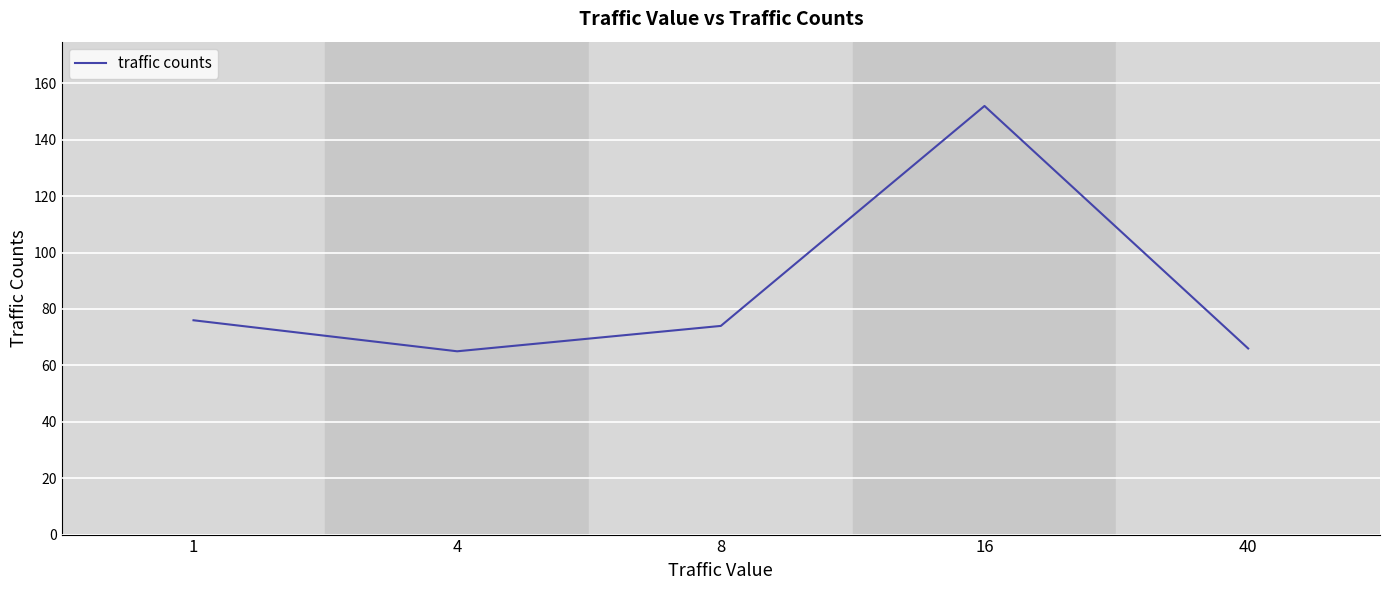

At which category does the data reach its first local valley?

4